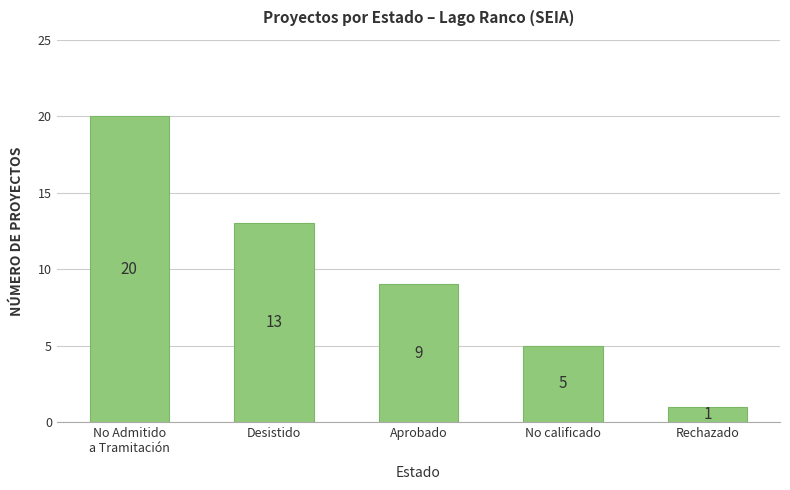

List the labels in order of value, largest first.

No Admitido
a Tramitación, Desistido, Aprobado, No calificado, Rechazado